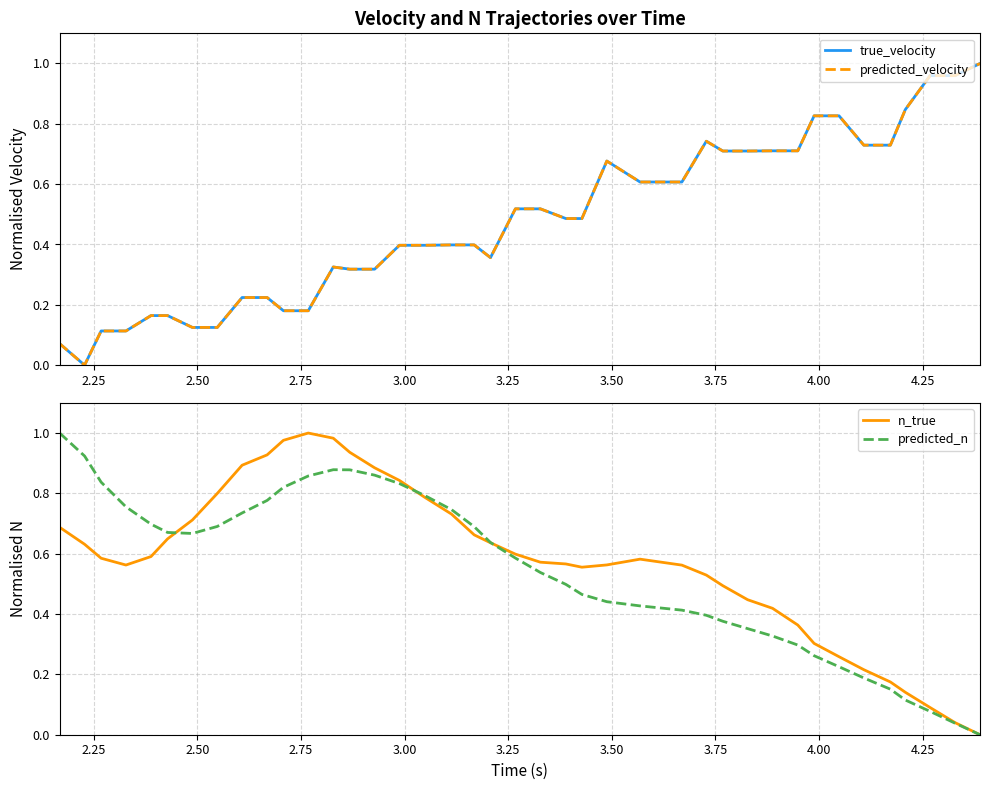

Which series has the largest range (max minus min)?

true_velocity